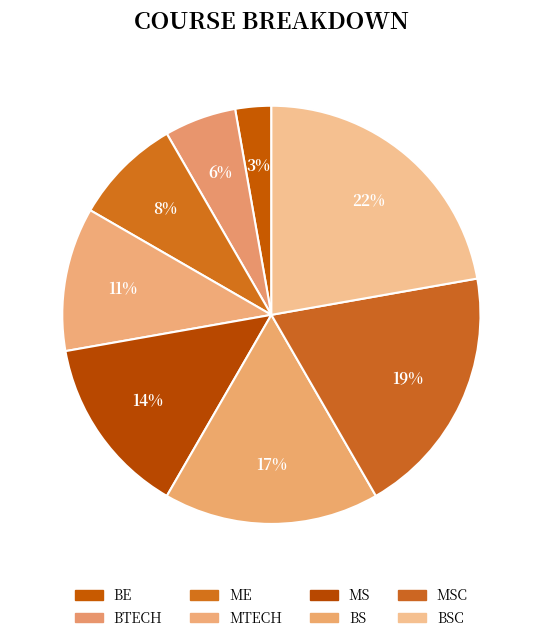

What is the smallest slice in the pie chart?

BE